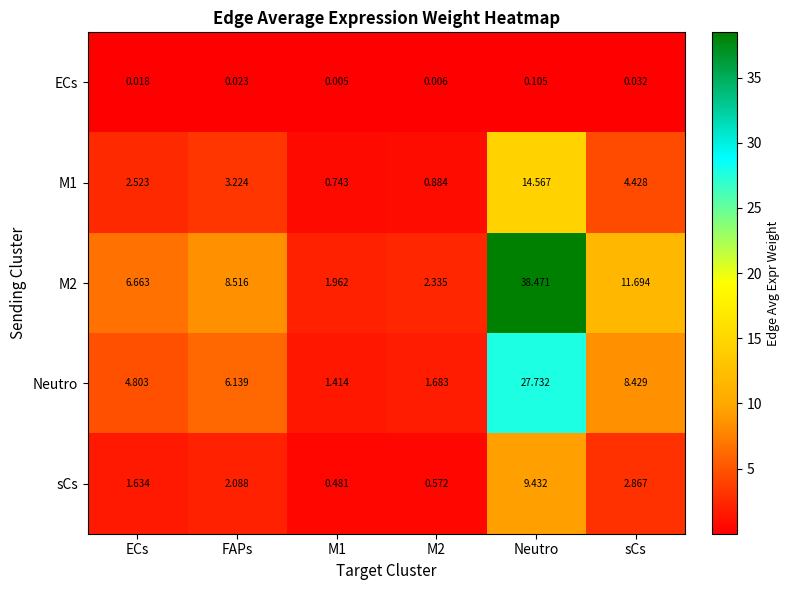

Which category has the highest value in the M1 series?

Neutro